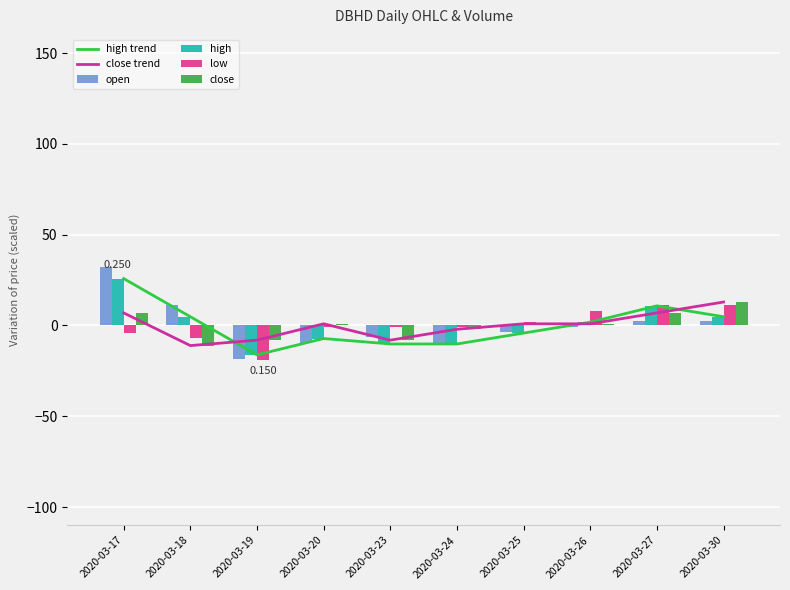

Which series has the widest spread of values?

open